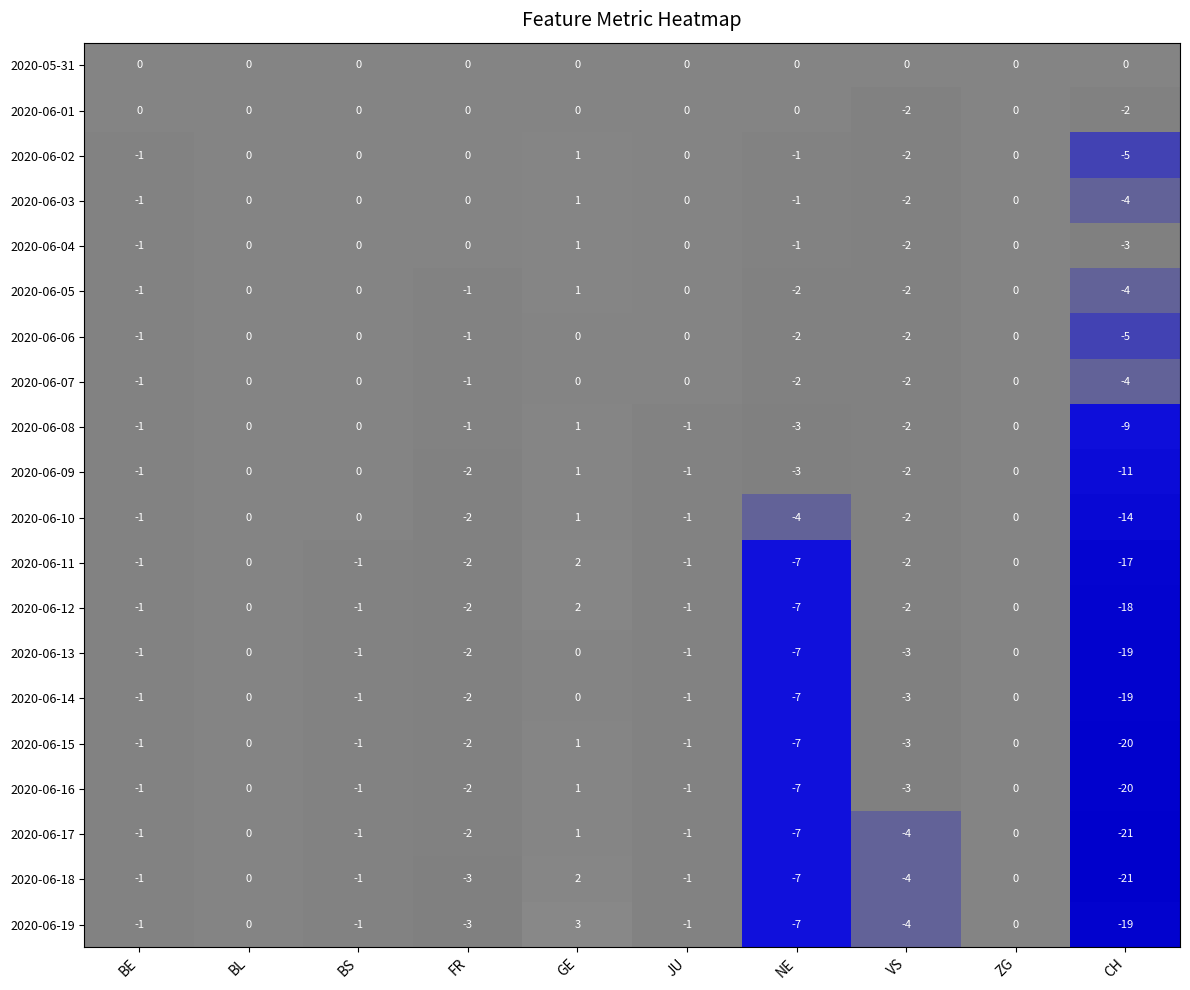

What is the average value of the 2020-06-16 series?

-3